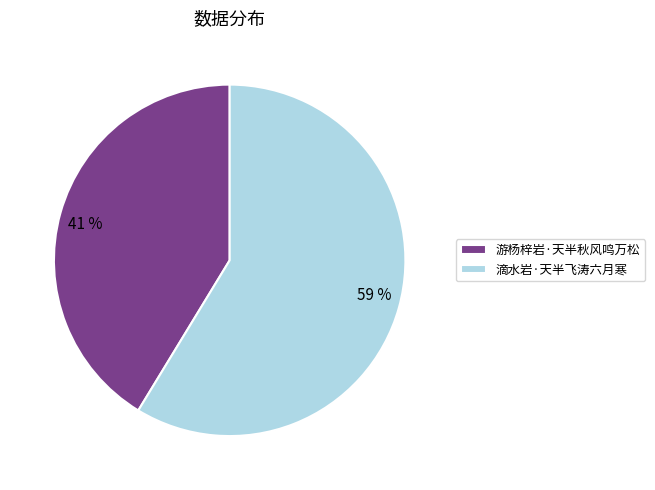

What is the smallest slice in the pie chart?

游杨梓岩·天半秋风鸣万松